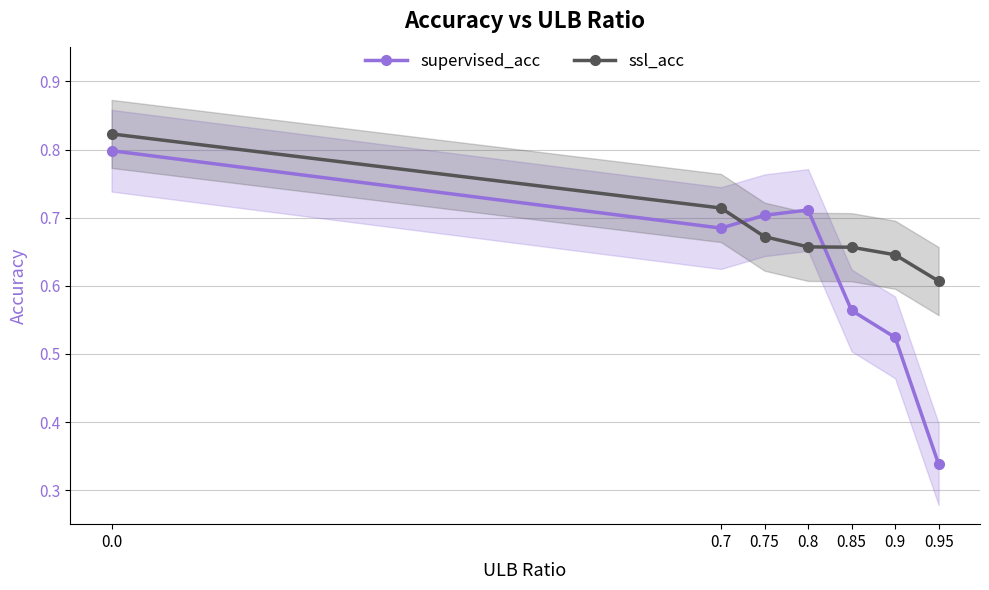

What are all the series names shown in the legend?

supervised_acc, ssl_acc